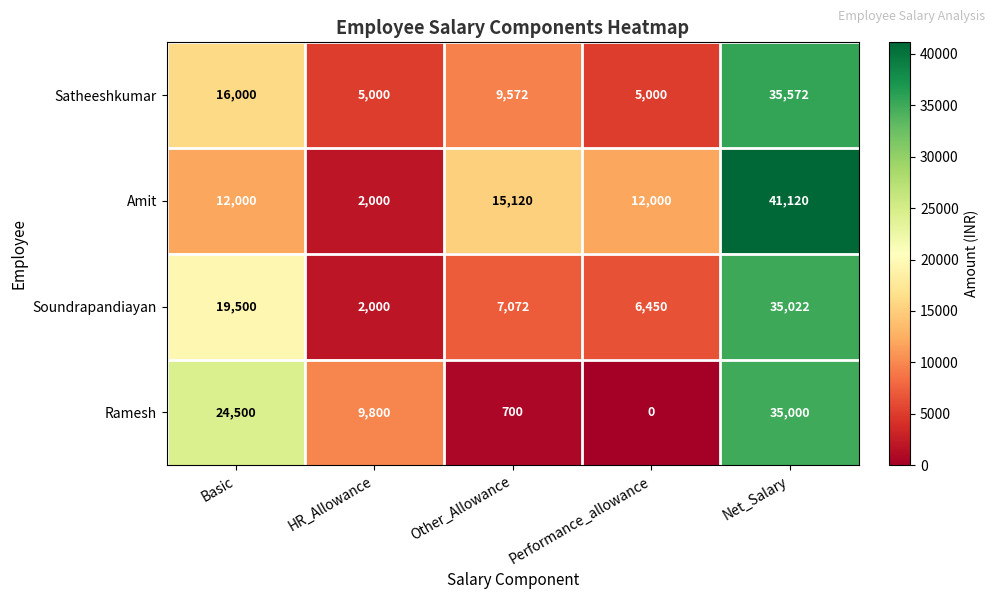

What is the average value of the Ramesh series?

14000